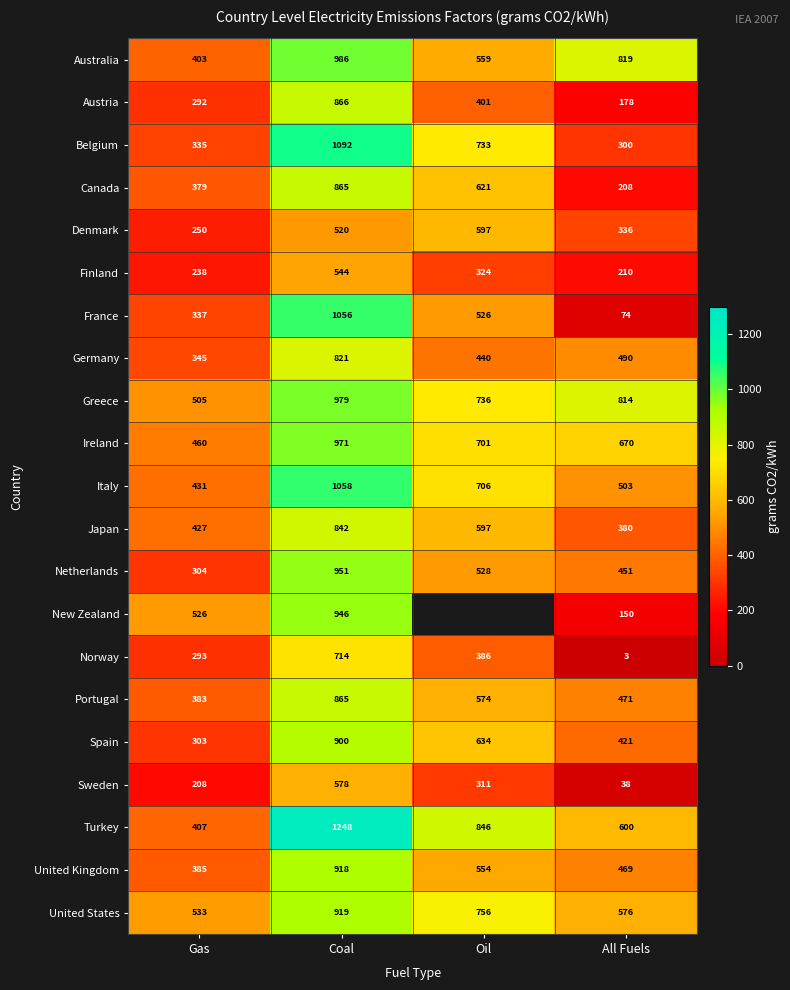

Is the value of Ireland at Gas greater than the value of Netherlands at All Fuels?

Yes